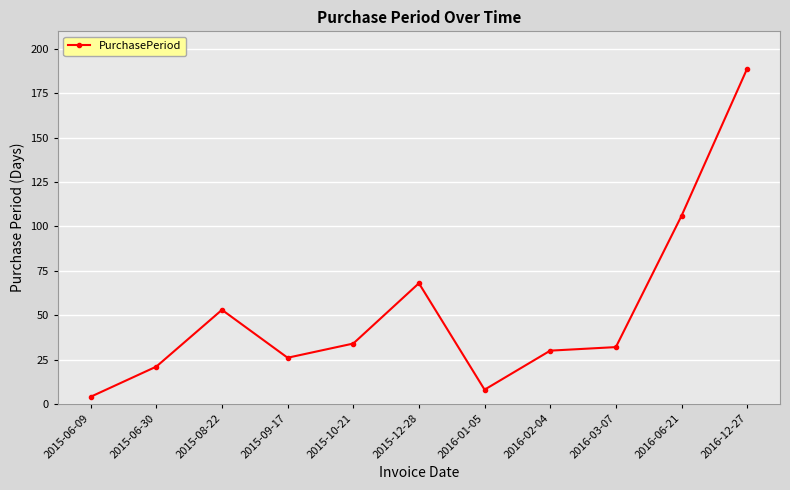

What is the difference between the values at 2015-10-21 and 2015-06-30?

13